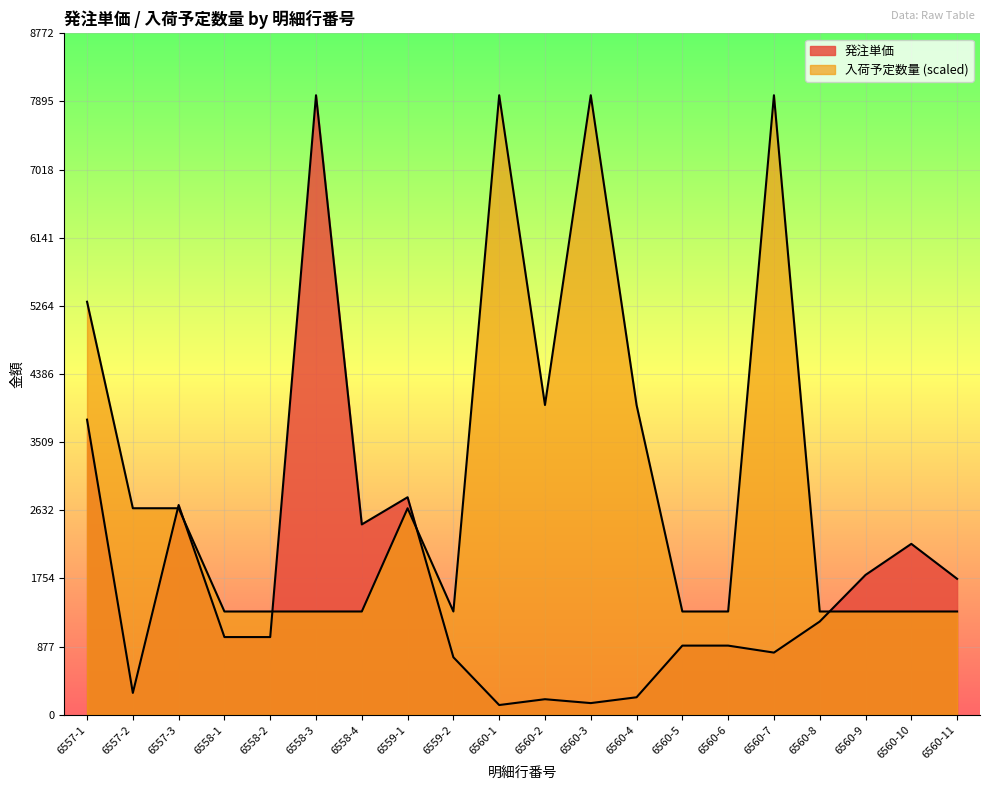

Rank the series at 6560-11 from lowest to highest value.

入荷予定数量, 発注単価